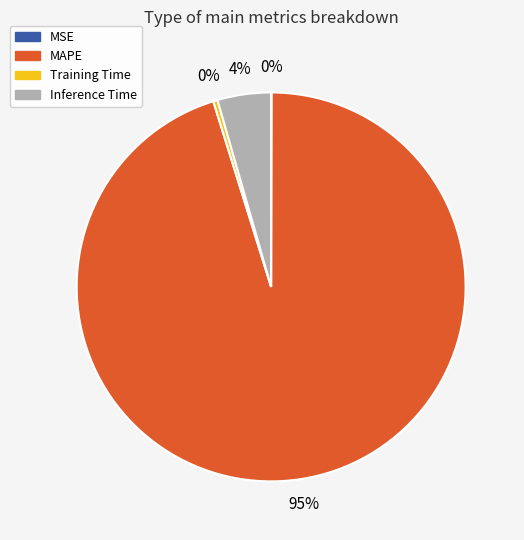

Does any single category account for the majority?

Yes